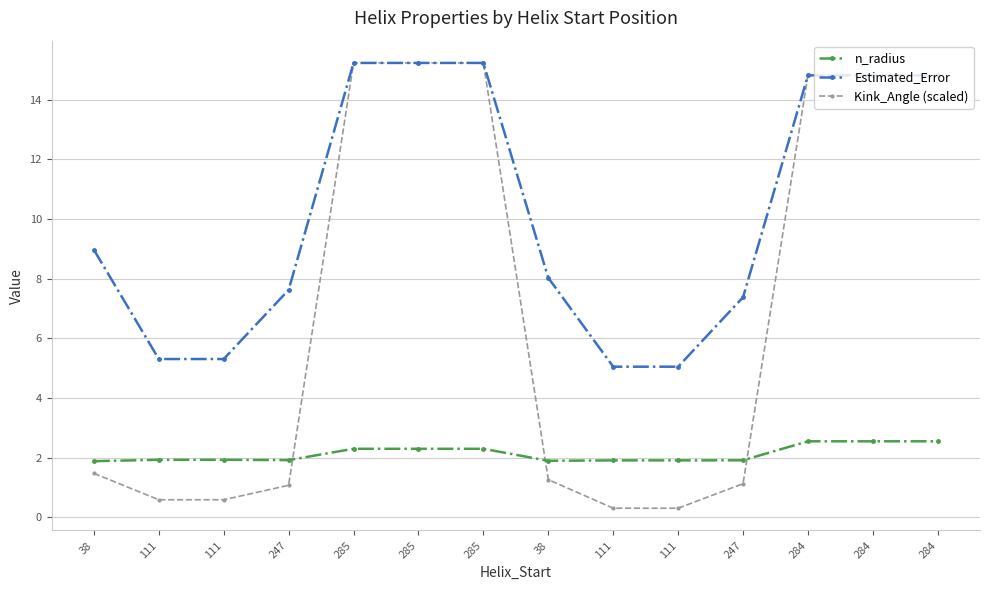

Count the number of data series in this chart.

3